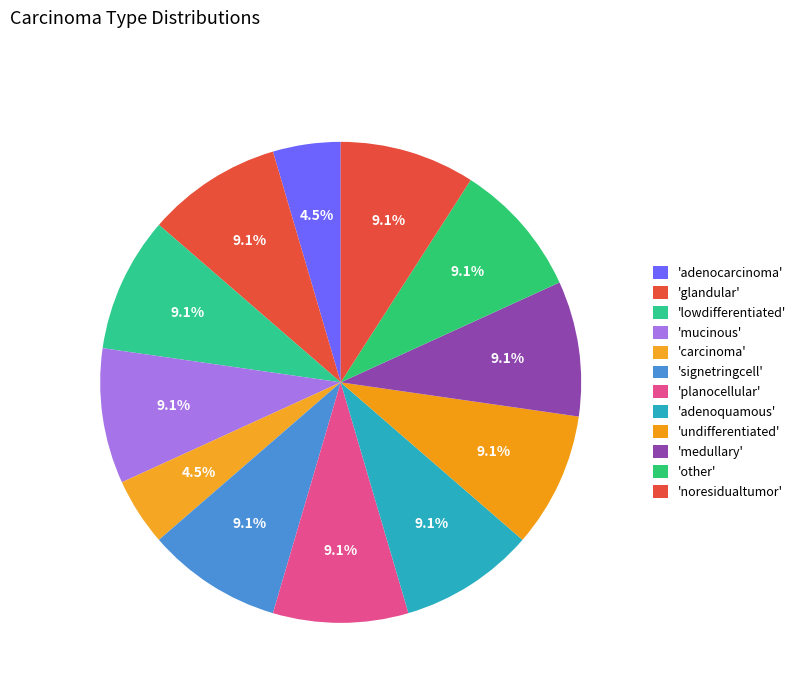

Rank the categories by value from lowest to highest.

adenocarcinoma, carcinoma, glandular, lowdifferentiated, mucinous, signetringcell, planocellular, adenoquamous, undifferentiated, medullary, other, noresidualtumor